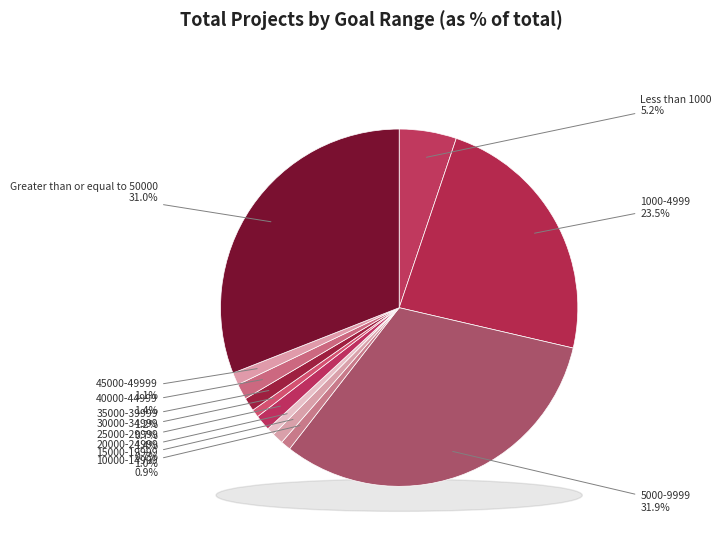

Which slice is the smallest?

20000-24999